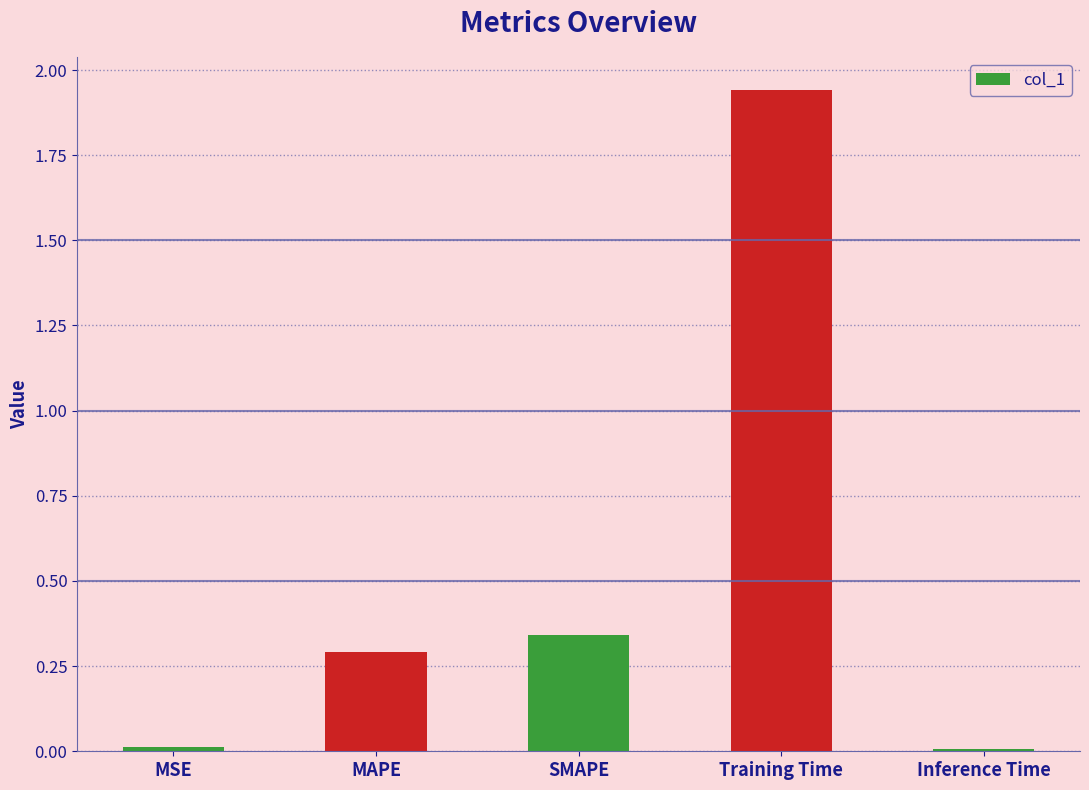

Which label corresponds to the largest value in the chart?

Training Time